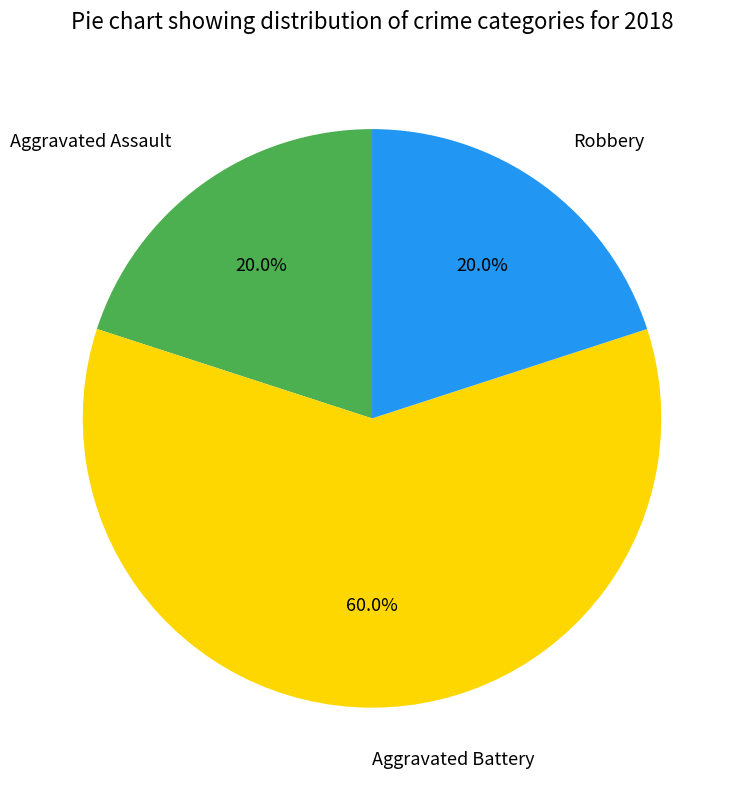

Count the number of slices in the pie.

3